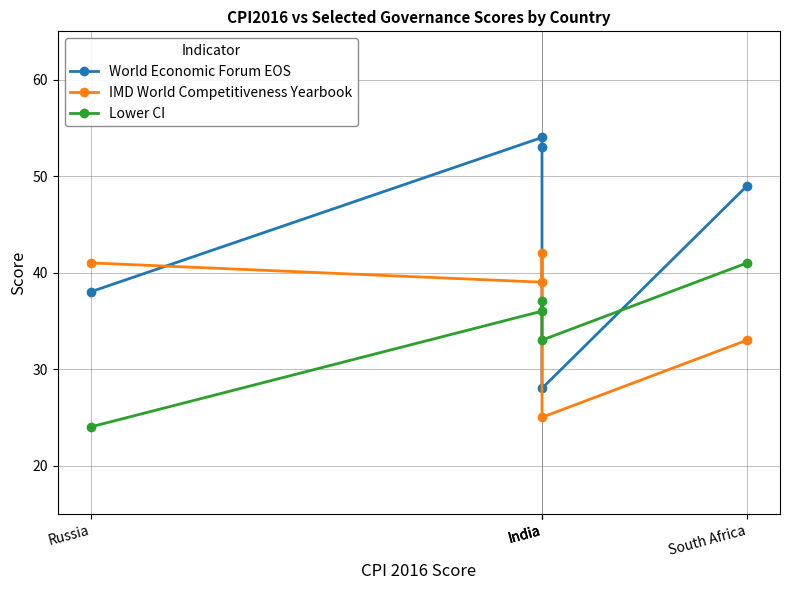

What is the maximum value for IMD World Competitiveness Yearbook?

42